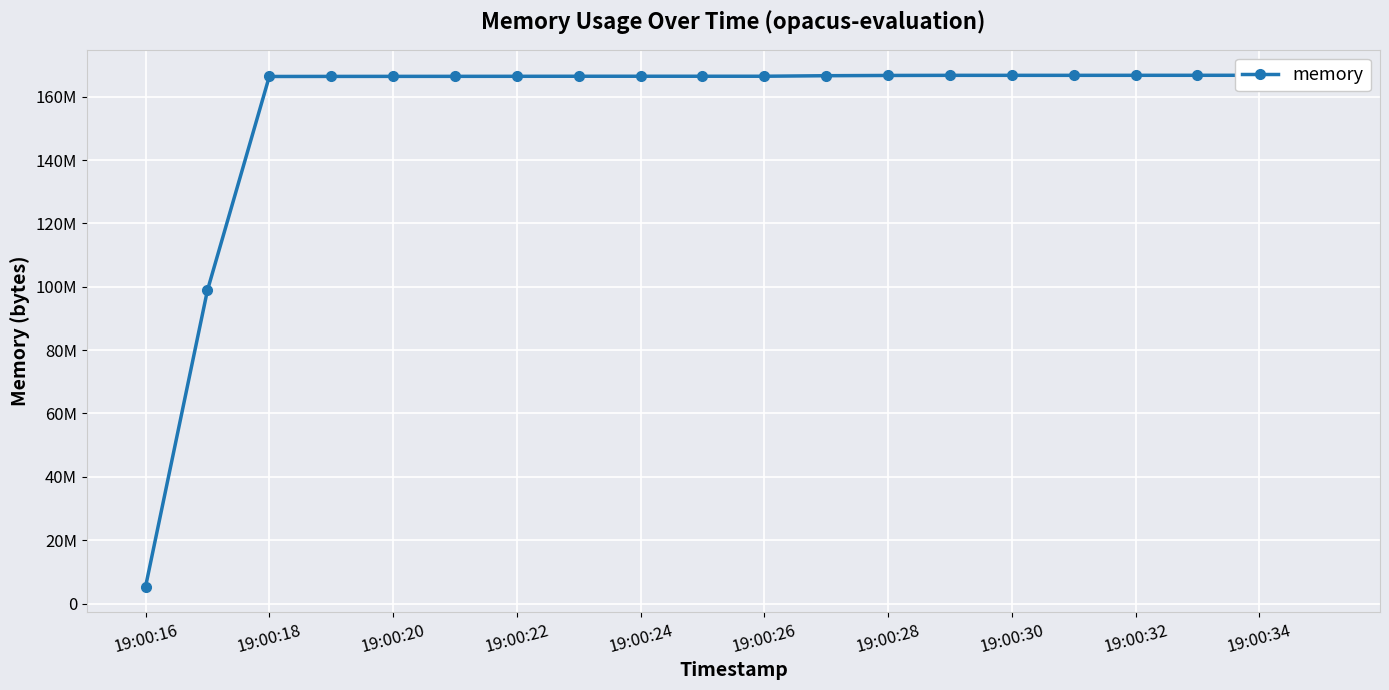

How many lines are shown in the chart?

1